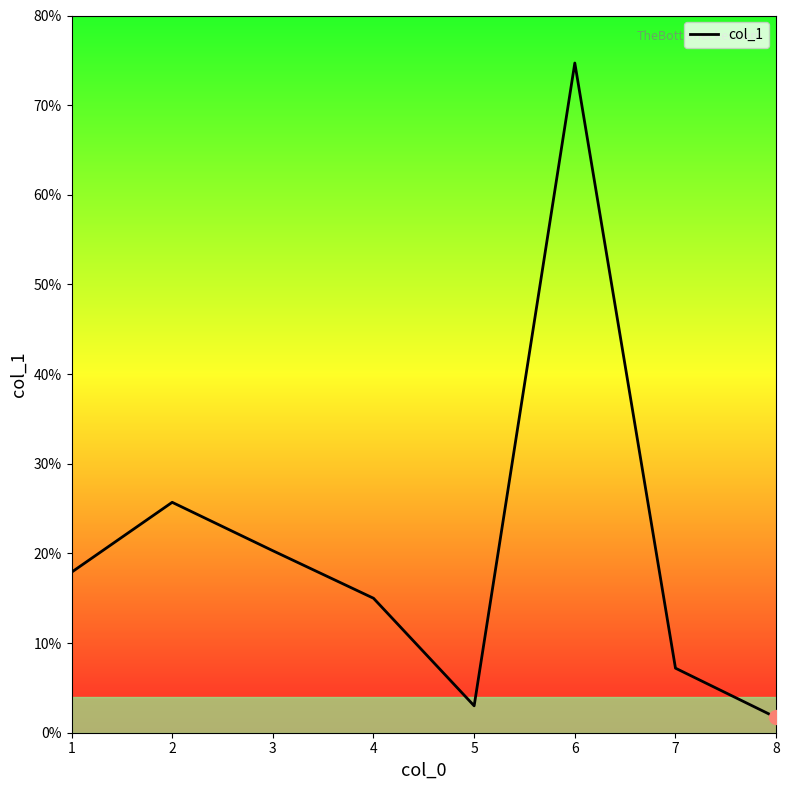

How many values are below 17?

4